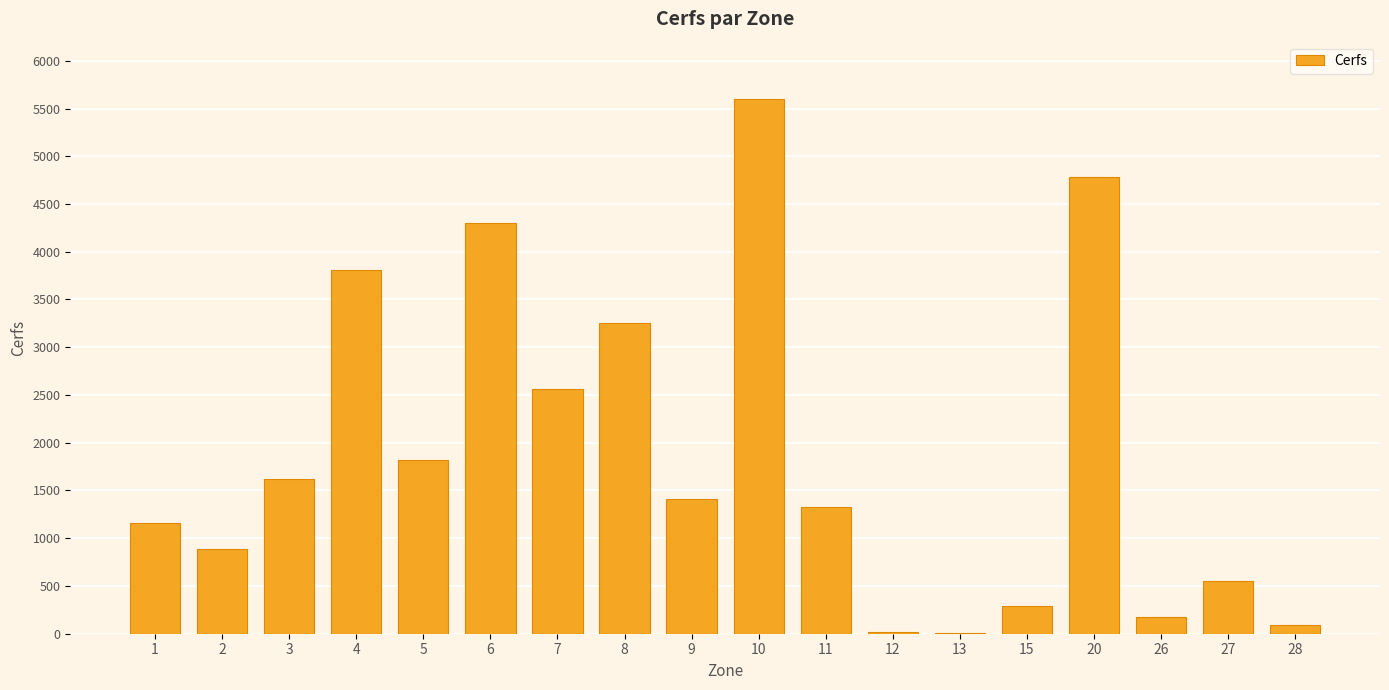

What is the change in value from 3 to 4?

+2192